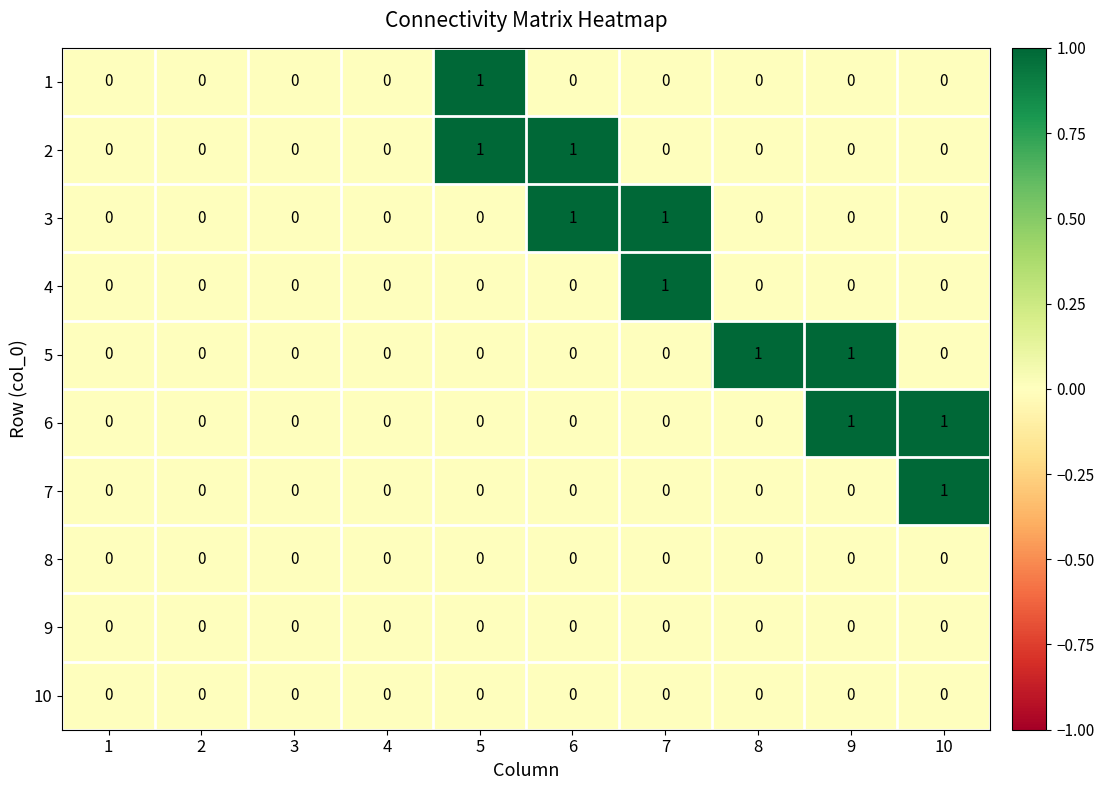

Count the 3 values in the range 0 to 1.

10